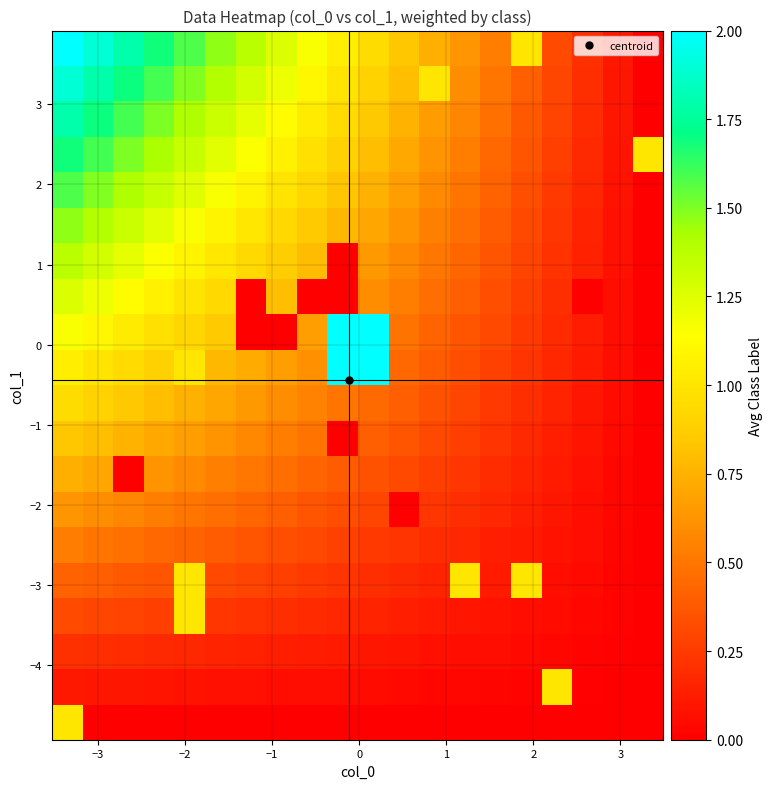

Count the number of data series in this chart.

20